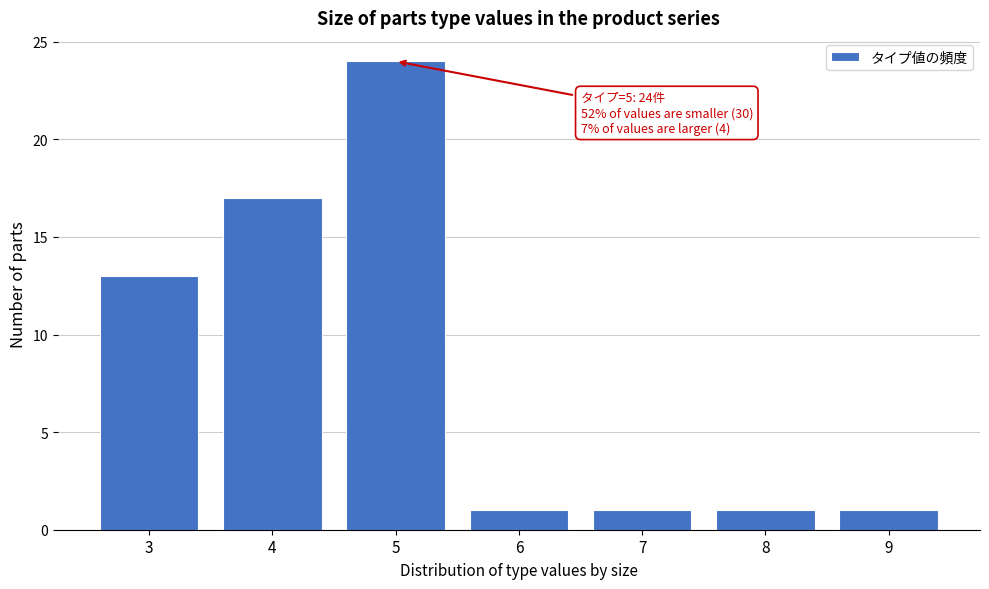

Reading left to right, transcribe all the data shown in this chart.

13	17	24	1	1	1	1